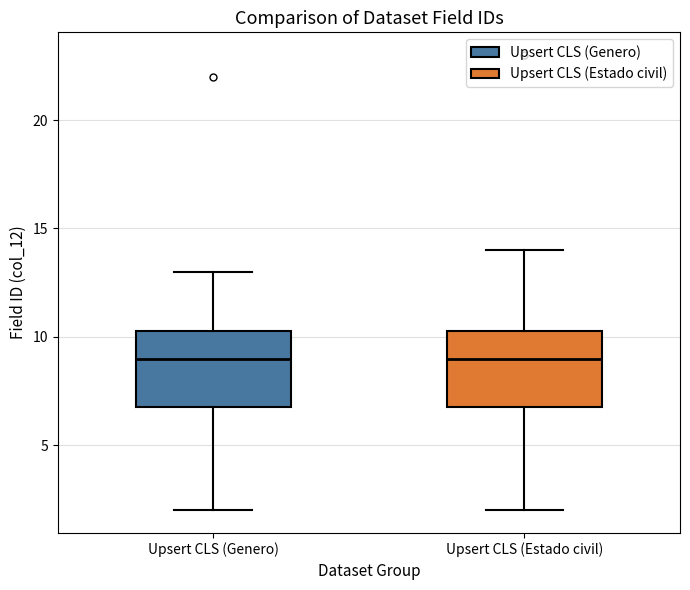

Reading left to right, transcribe this box plot: for each box, give where its median line is, the range the box spans, and where its two whiskers end, as read against the y-axis. The values are not printed on the chart, so give them approximately, as read against the axis.

Upsert CLS (Genero): median 9.0, box 7.0 to 10.5, whiskers 2.0 to 13.0
Upsert CLS (Estado civil): median 9.0, box 7.0 to 10.5, whiskers 2.0 to 14.0